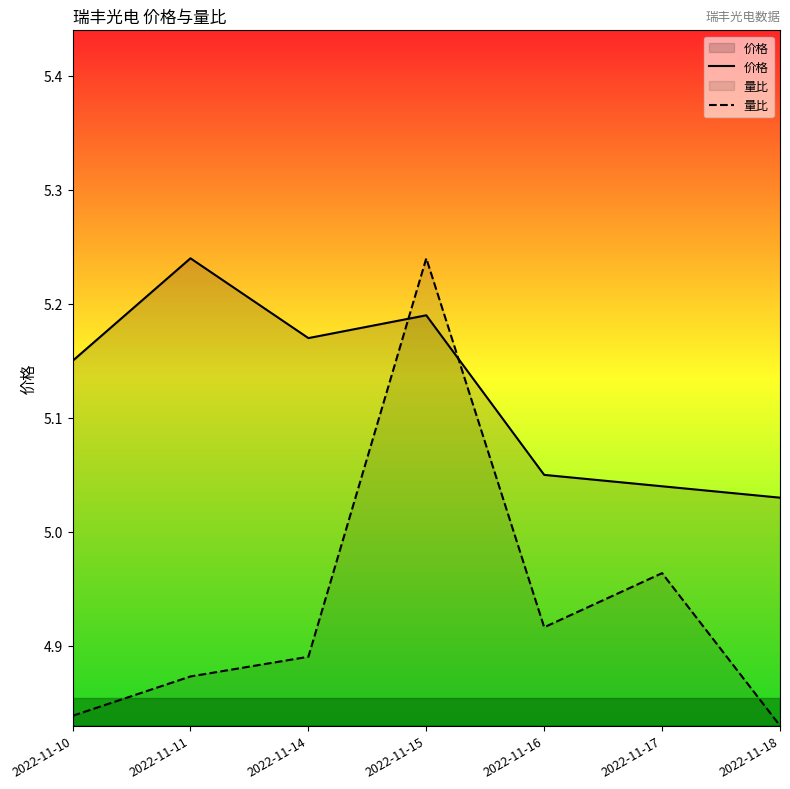

Between 2022-11-11 and 2022-11-17, which is larger?

2022-11-11